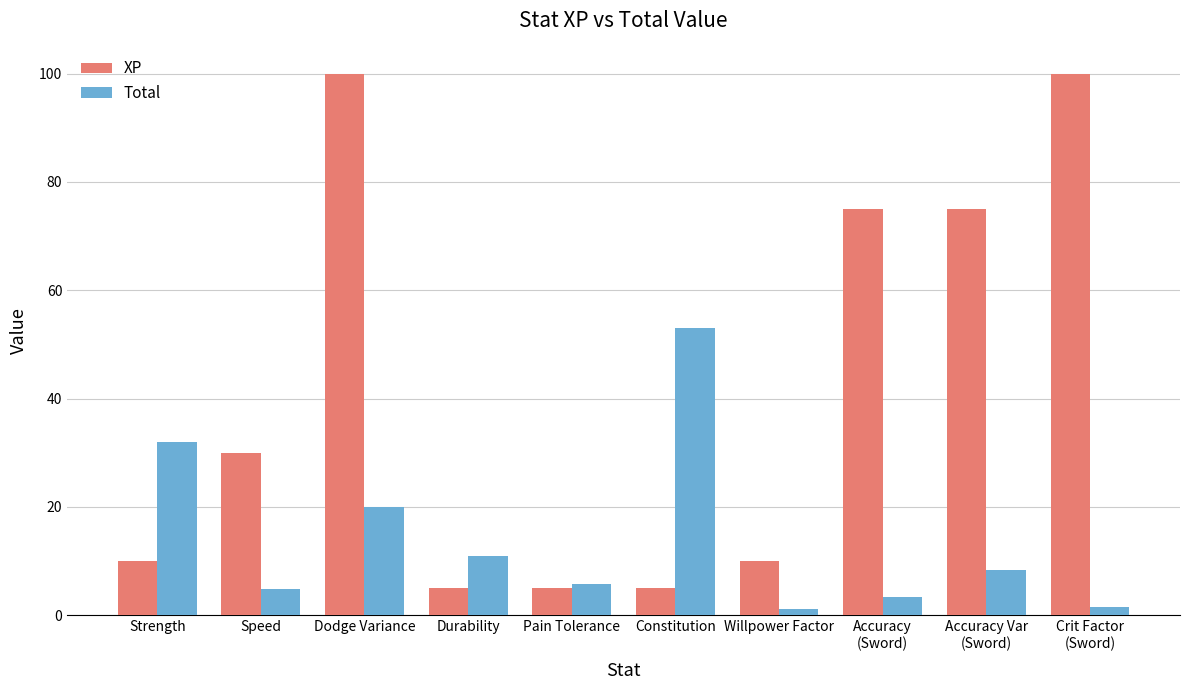

Rank the series by their average value, from highest to lowest.

XP, Total